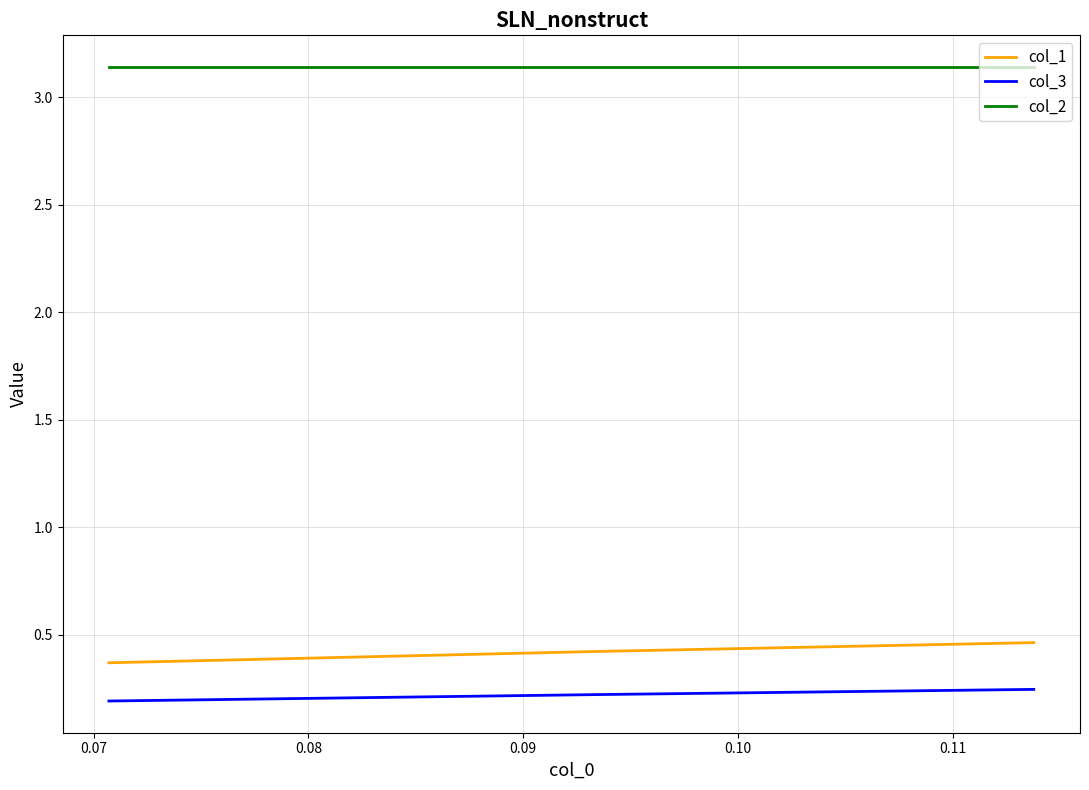

Which series has the largest total across all categories?

col_2